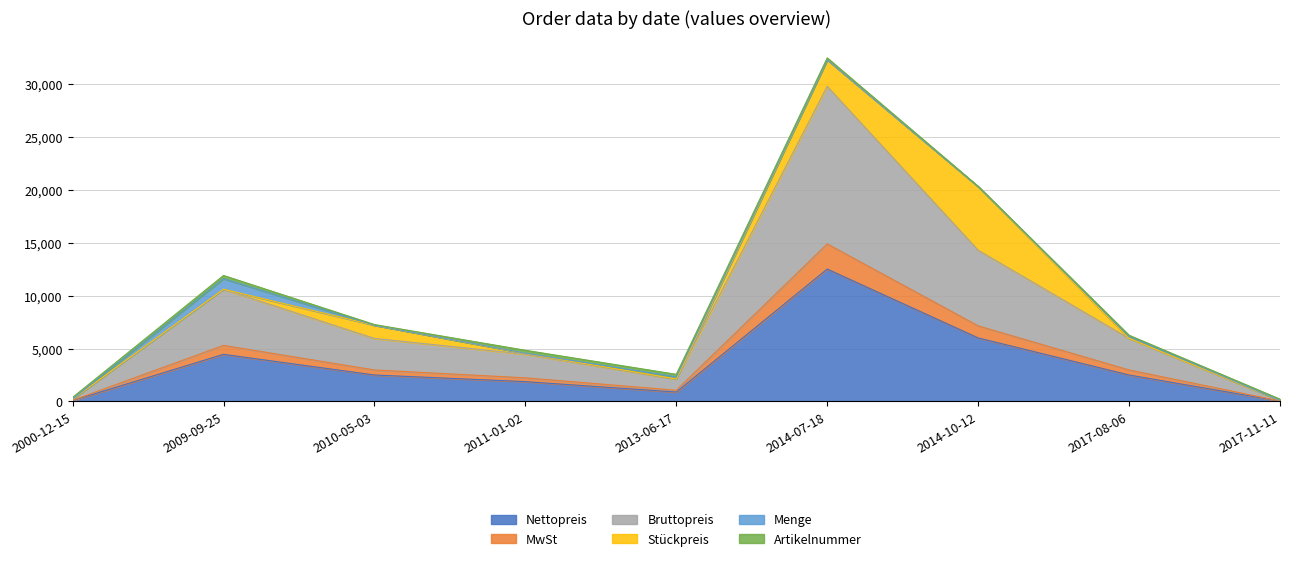

True or false: Bruttopreis and MwSt intersect in this chart.

False